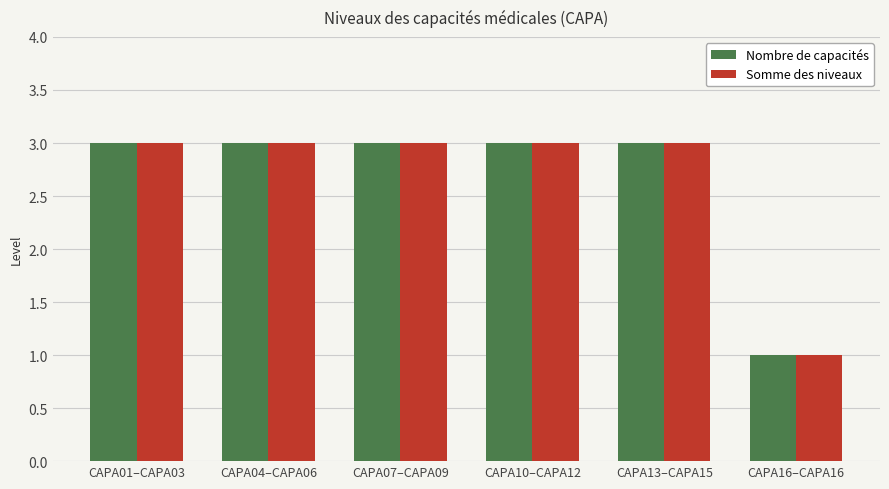

True or false: Nombre de capacités has a value of 3 at CAPA01–CAPA03.

True